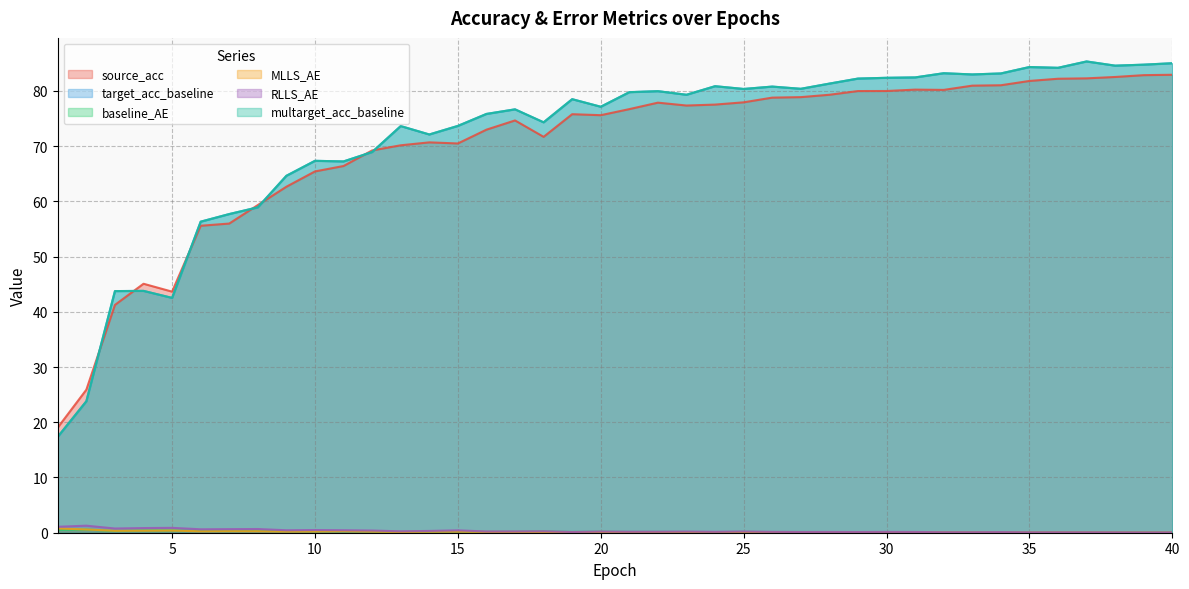

Between 24 and 34, which is larger?

34